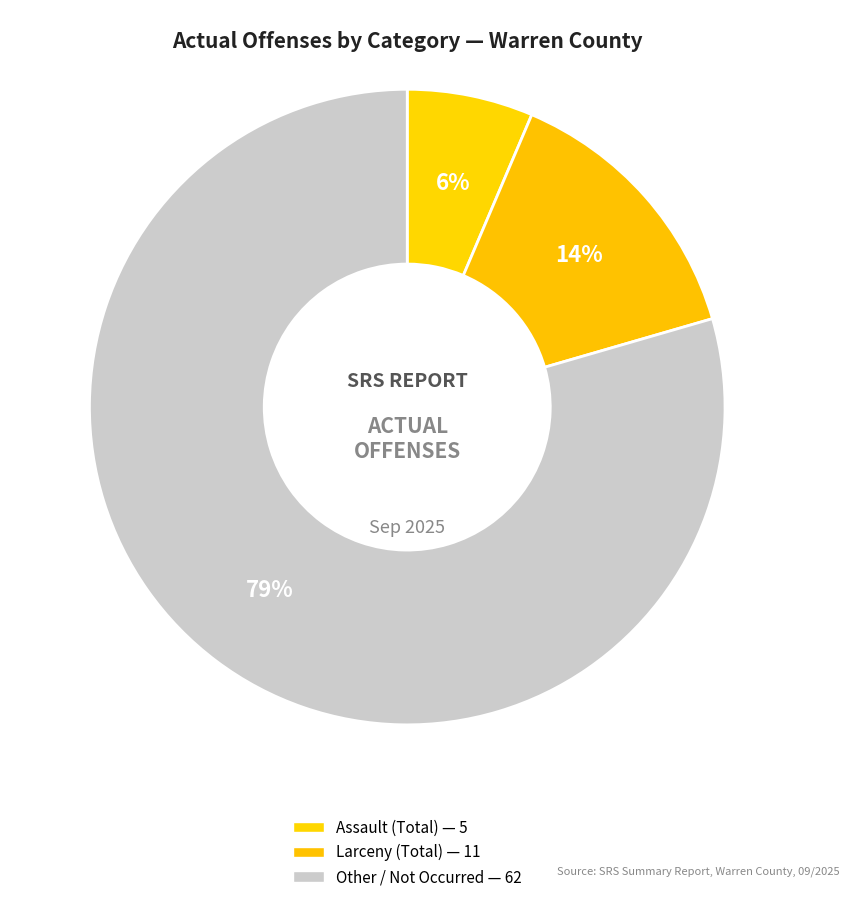

How many segments does this pie chart have?

3